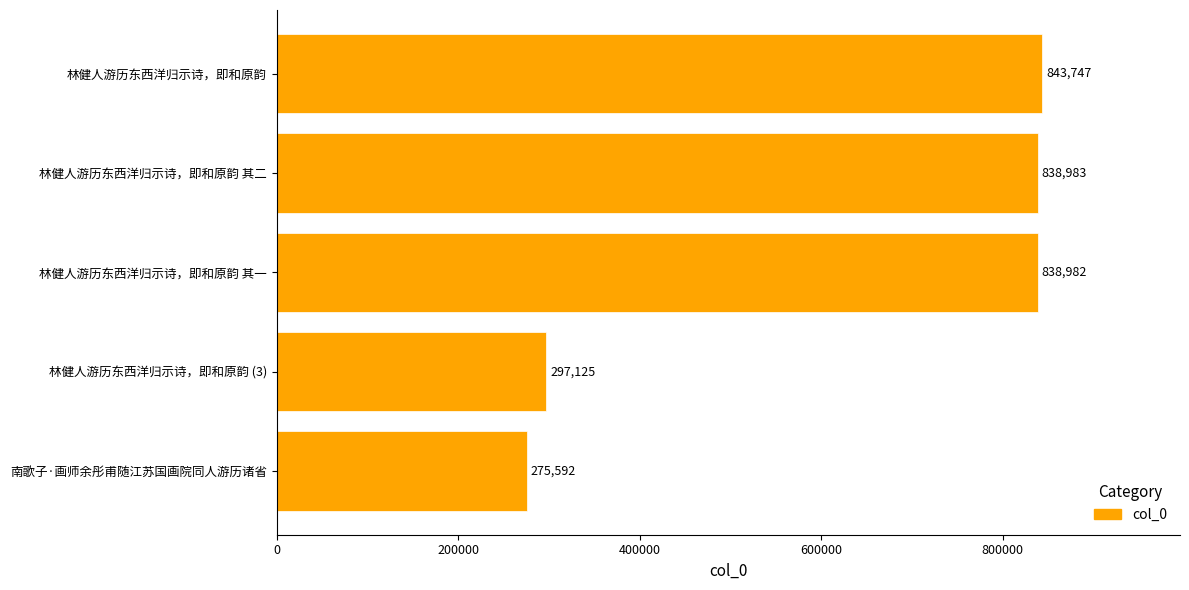

What is the change in value from 林健人游历东西洋归示诗，即和原韵 其二 to 林健人游历东西洋归示诗，即和原韵?

+4764